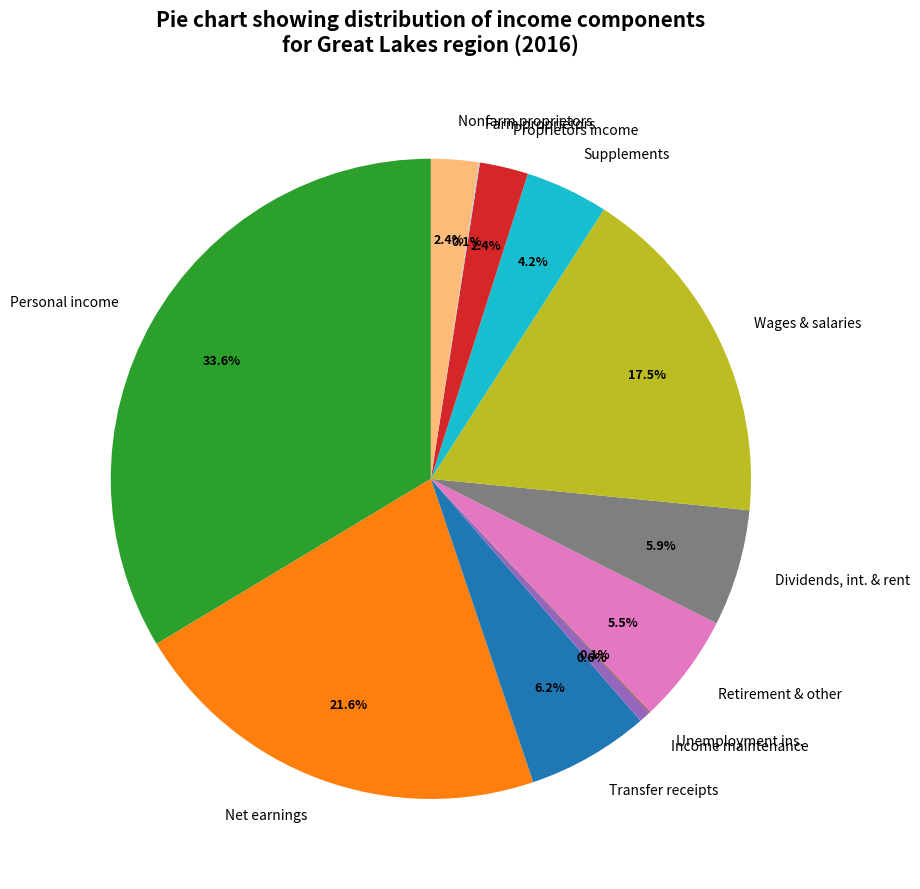

What portion of the pie excludes Wages & salaries?

82.5%